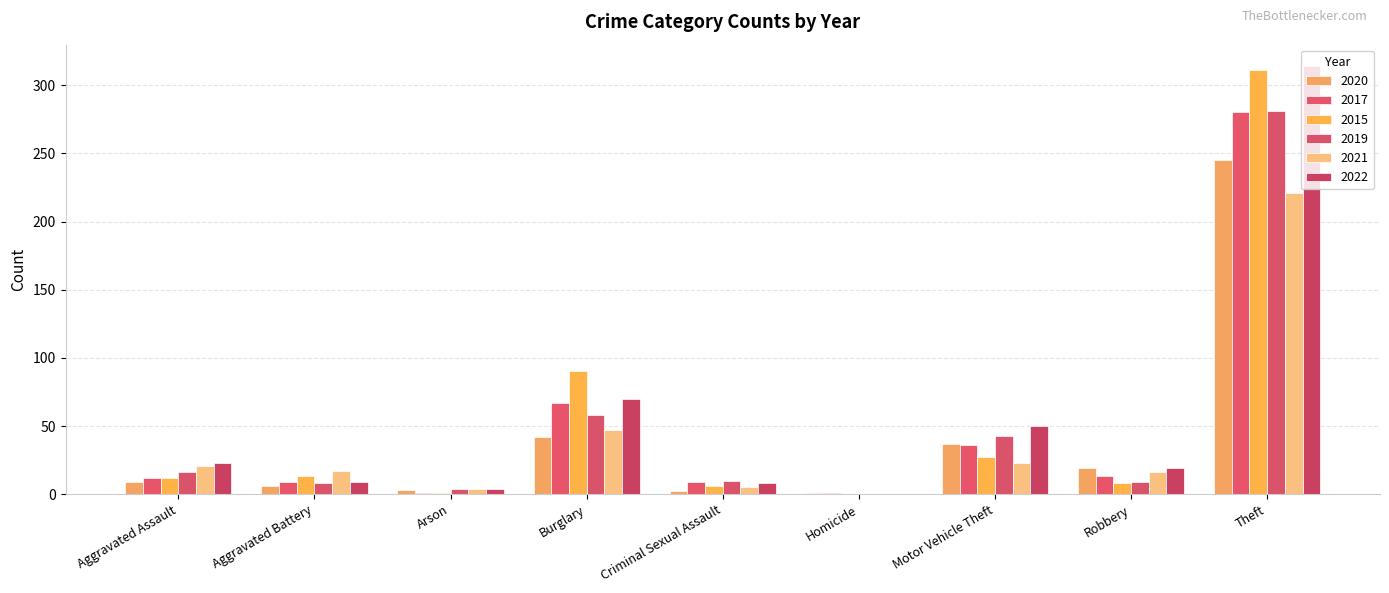

What is the difference between the 2021 values at Criminal Sexual Assault and Motor Vehicle Theft?

18